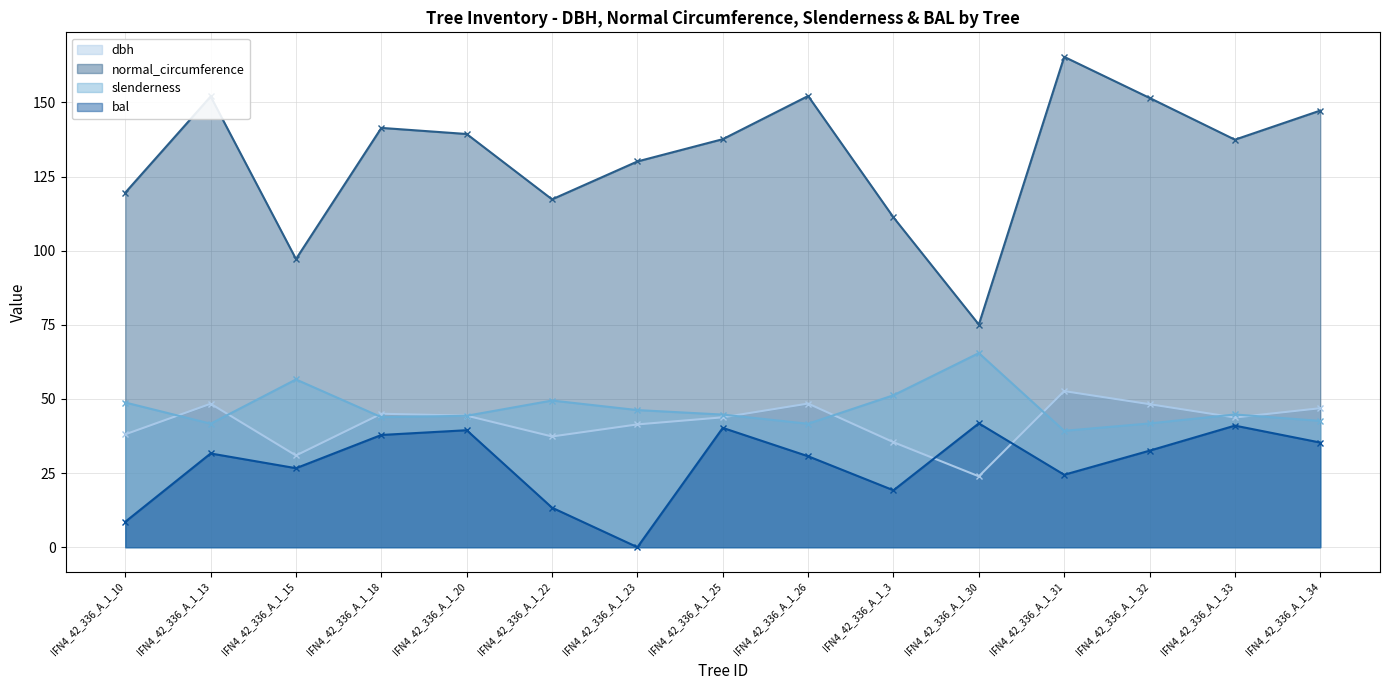

How many values in the bal series are below 31?

7